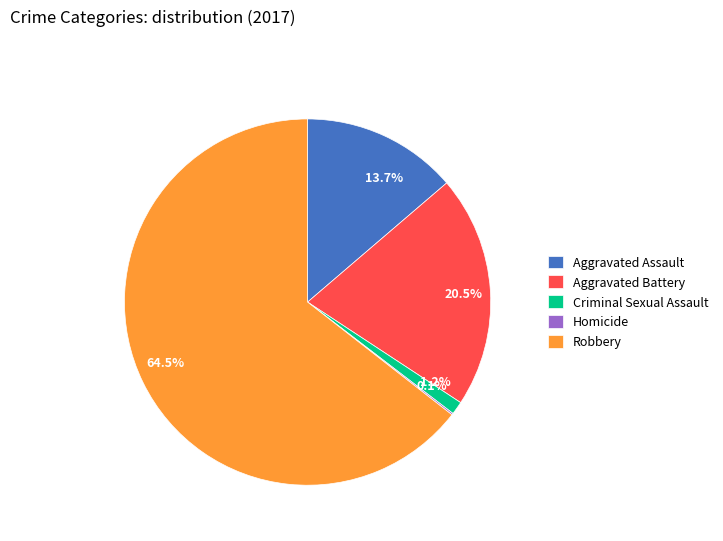

How much of the chart is everything except 20.5%?

79.5%